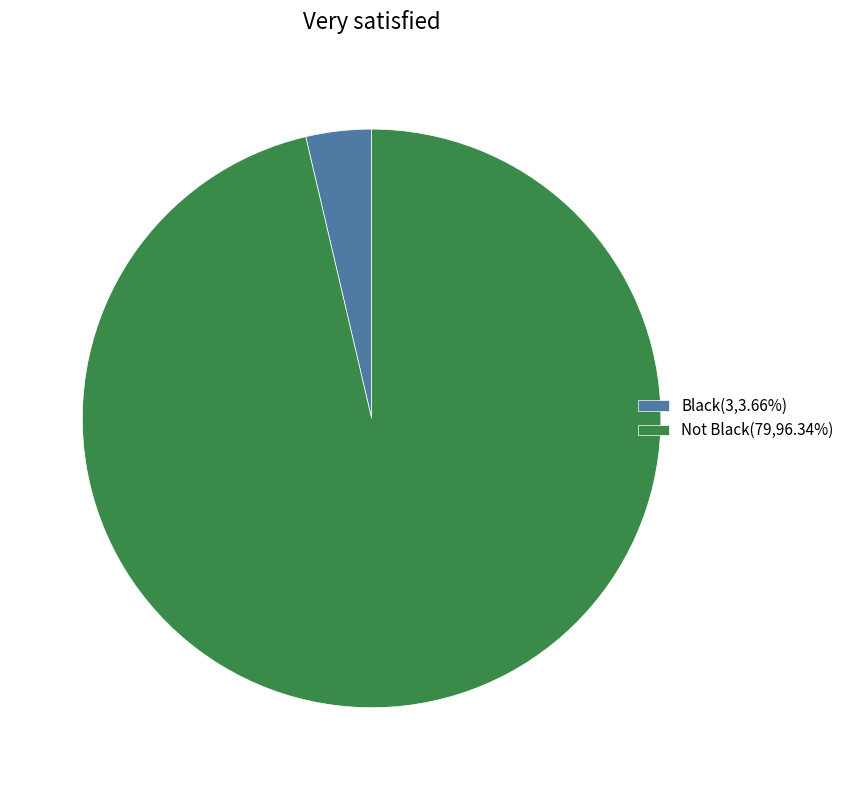

Does any single category account for the majority?

Yes